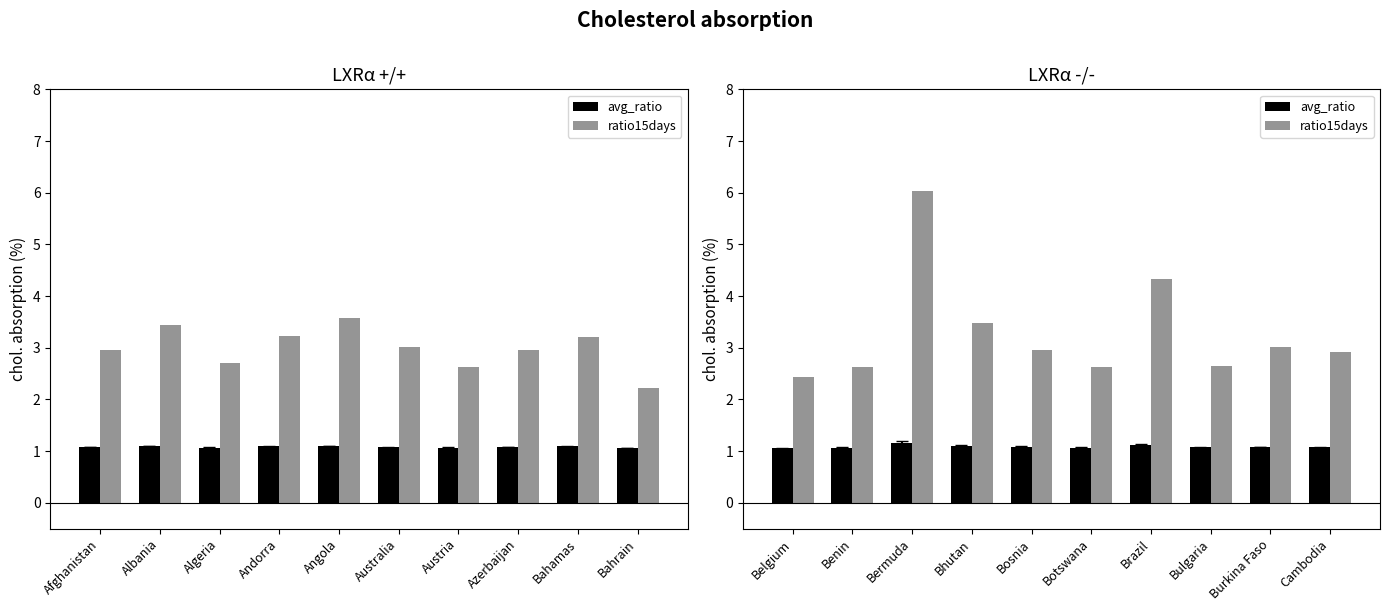

Is it true that avg_ratio equals 1.7 at Burkina Faso?

False